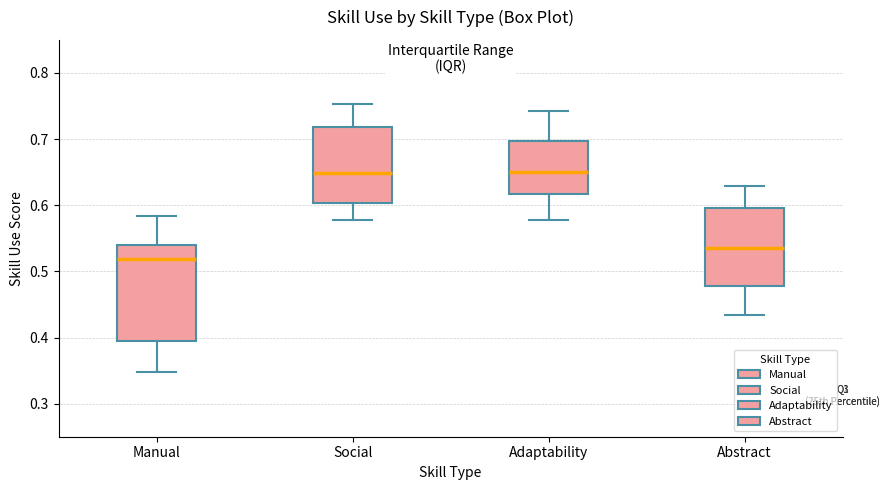

Which box is the tallest, from its lower edge to its upper edge?

Manual